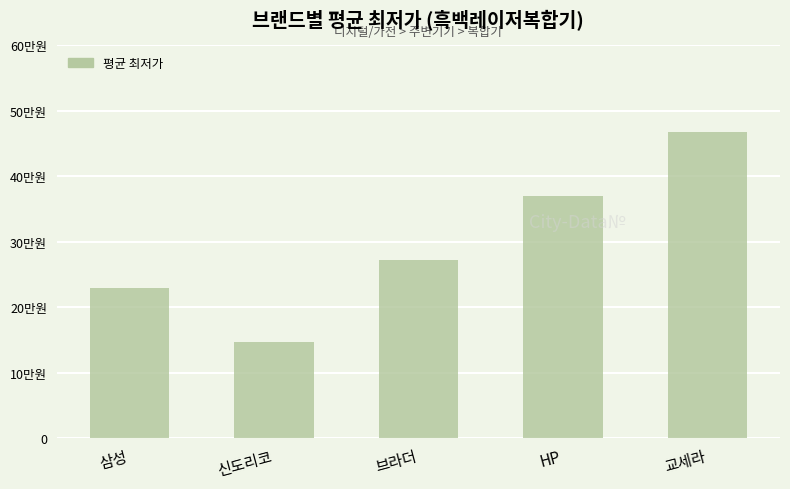

True or false: the data shows 468000 at 교세라.

True